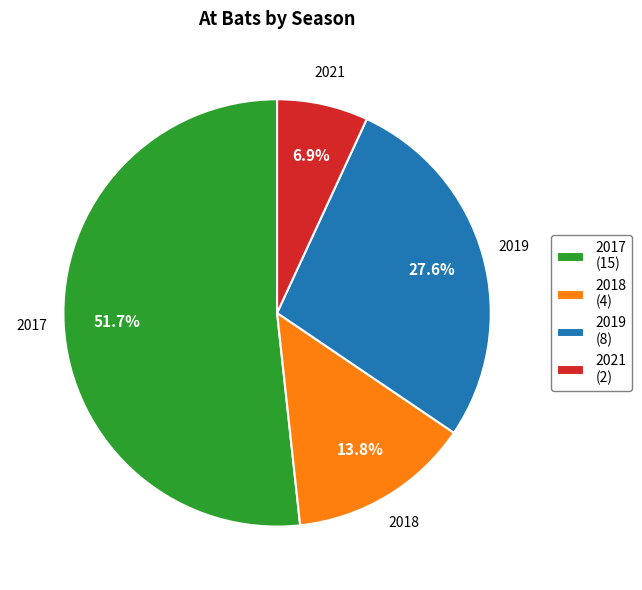

What is the largest slice in the pie chart?

2017 (15)